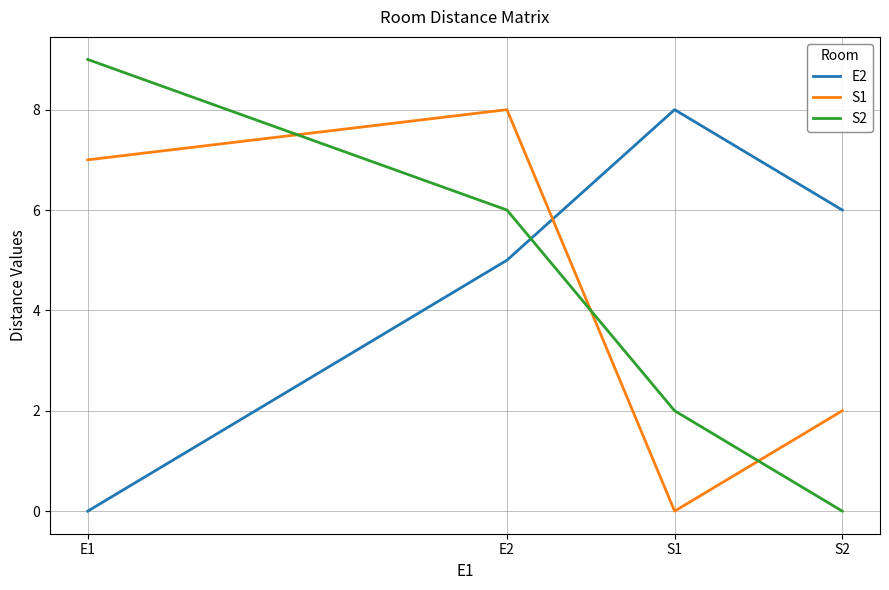

Reading left to right, list all the values displayed in this chart.

E2: E1=0	E2=5	S1=8	S2=6
S1: E1=7	E2=8	S1=0	S2=2
S2: E1=9	E2=6	S1=2	S2=0